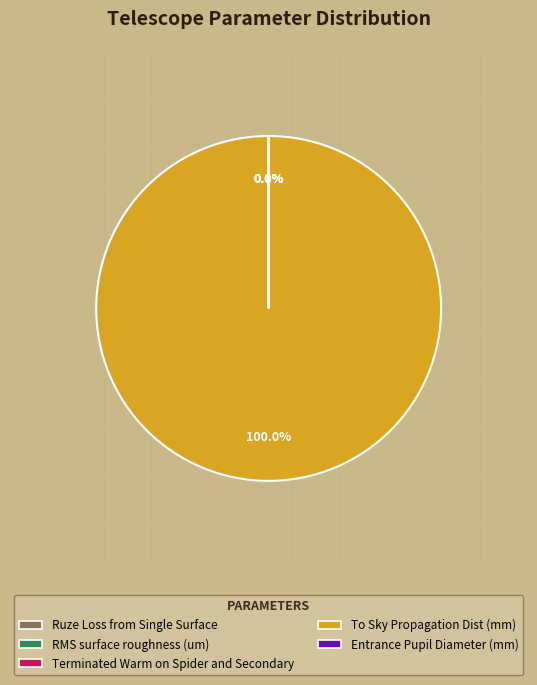

To the nearest percent, what is the difference between the largest and smallest slice percentages?

100%